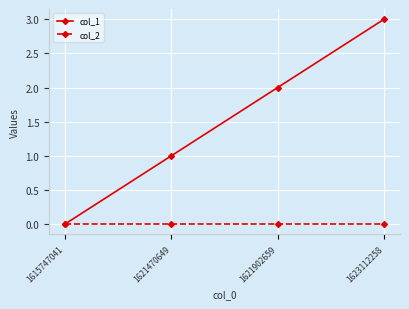

How many series are shown in this chart?

2